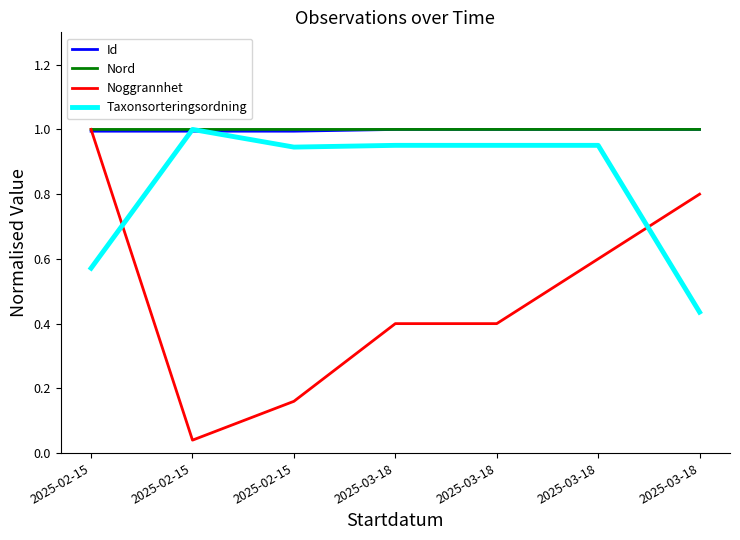

What value does the Noggrannhet series have at 2025-03-18?

0.6